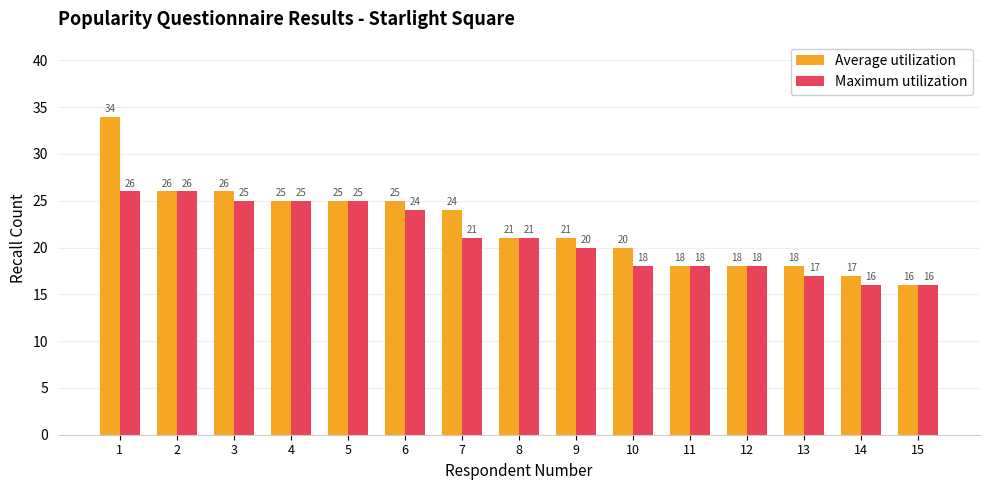

What is the difference between the maximum and minimum values in the Average utilization series?

18